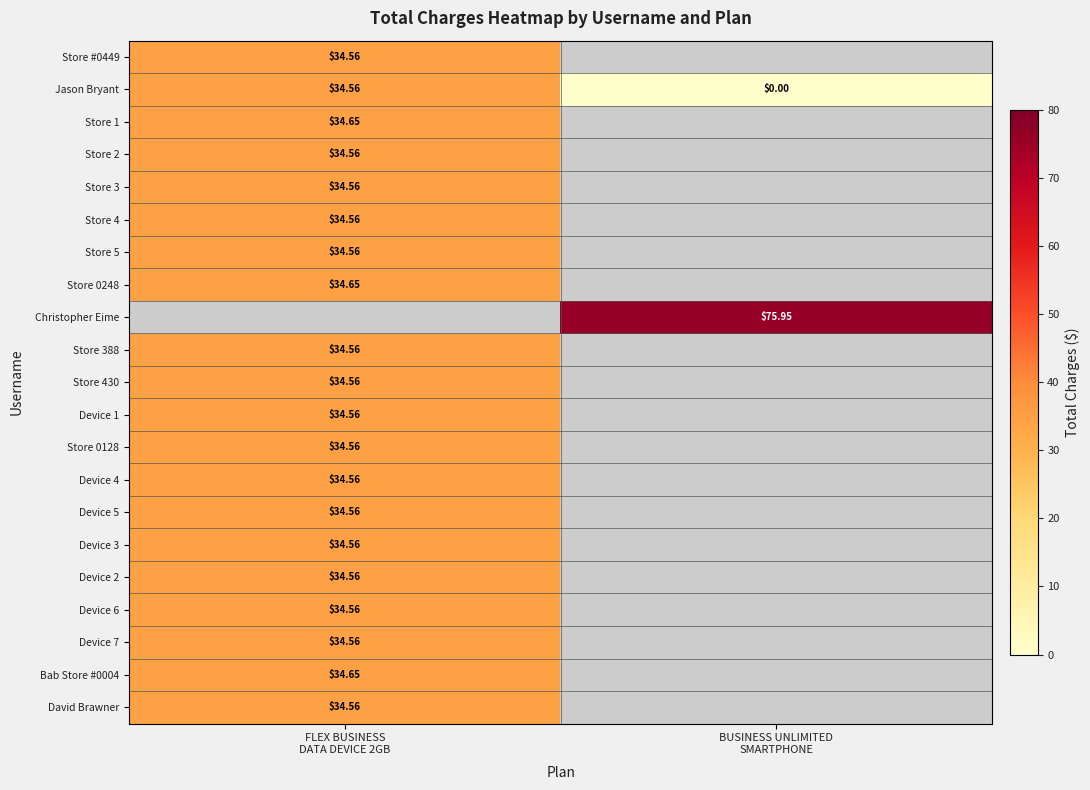

What is the highest value of the Store 0128 series?

34.6